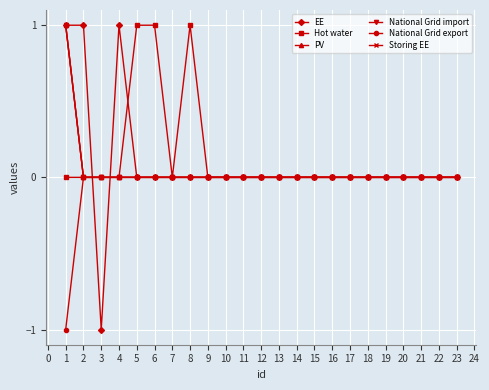

Does the chart have visible grid lines?

Yes